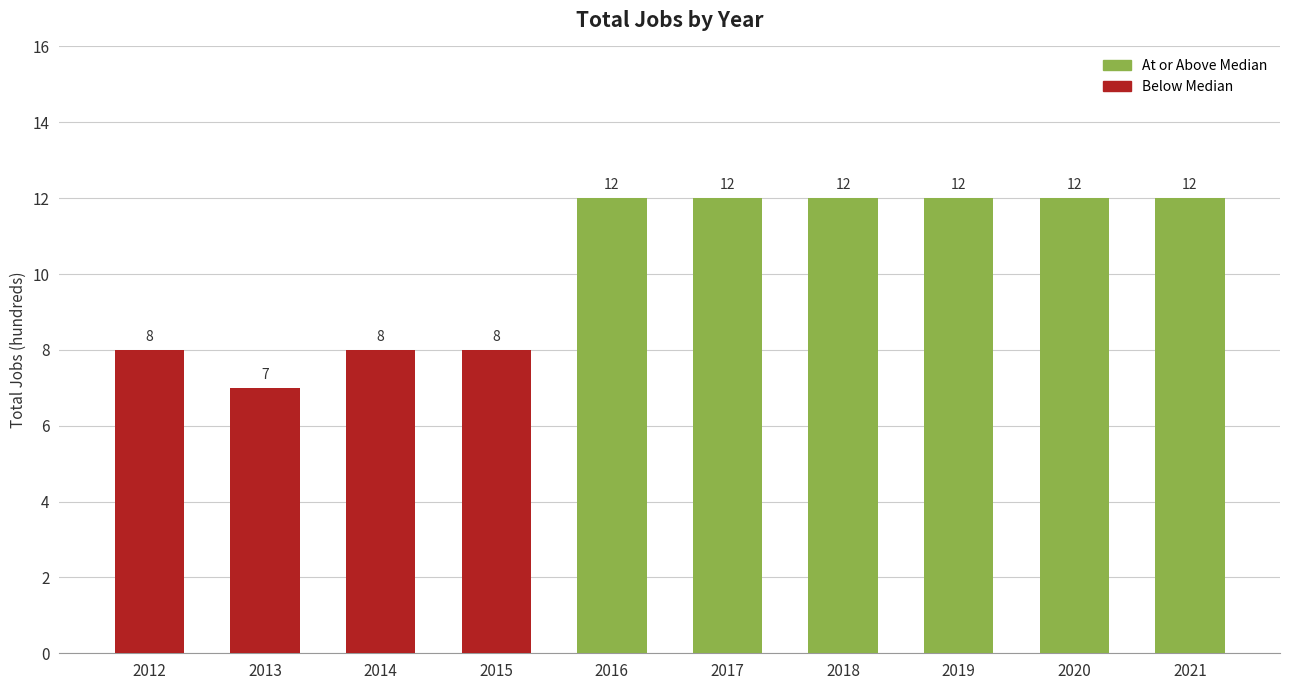

Count the values in the range 8 to 12.

9